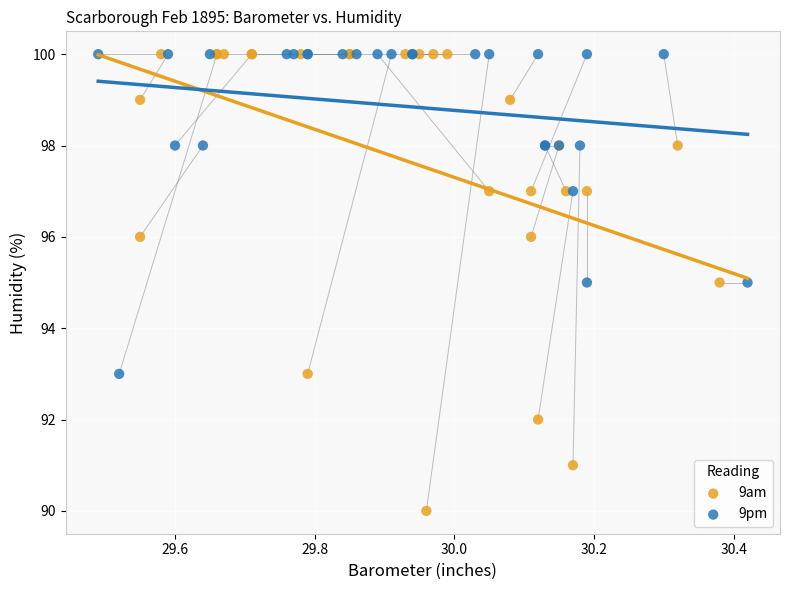

Which series has the widest spread of Y values?

9am